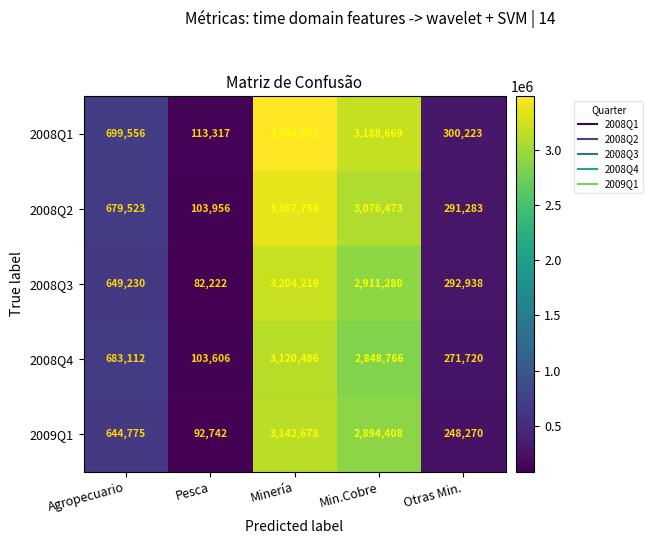

The 2008Q4 series shows 2848766 at Min.Cobre. True or false?

True